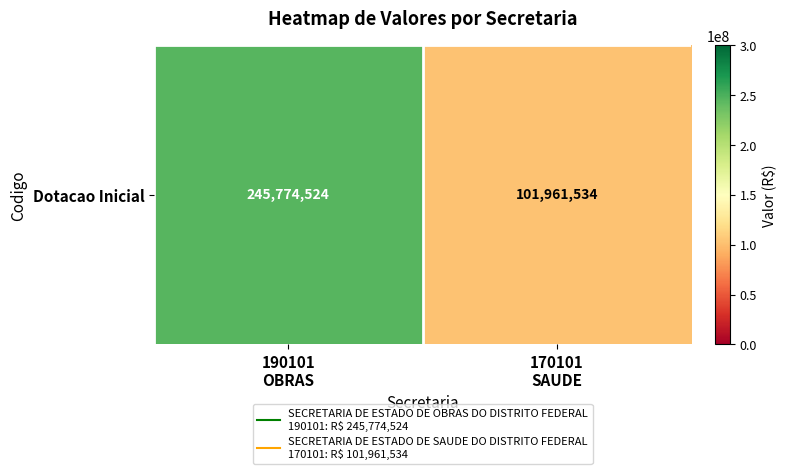

Rank the categories by value from highest to lowest.

190101
OBRAS, 170101
SAUDE